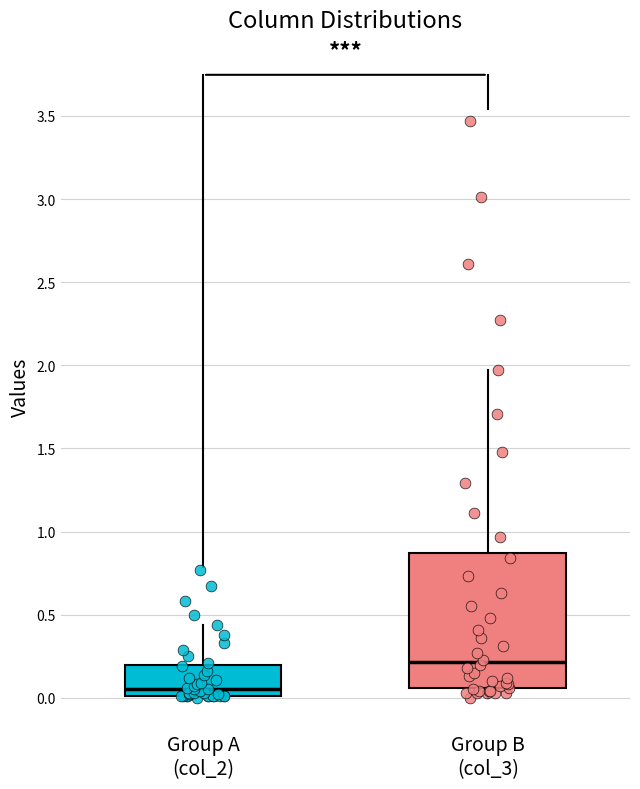

Where is the lower edge of the box for Group A (col_2) on the y-axis? The values are not printed on the chart, so give them approximately, as read against the axis.

0.00